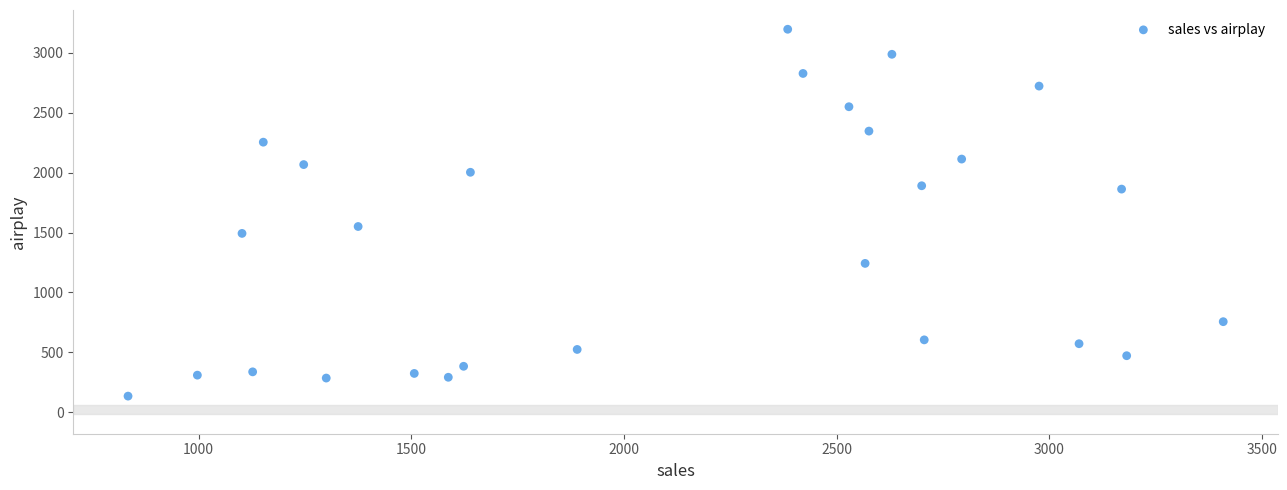

What is the range of Y values (max minus min)?

3064.8